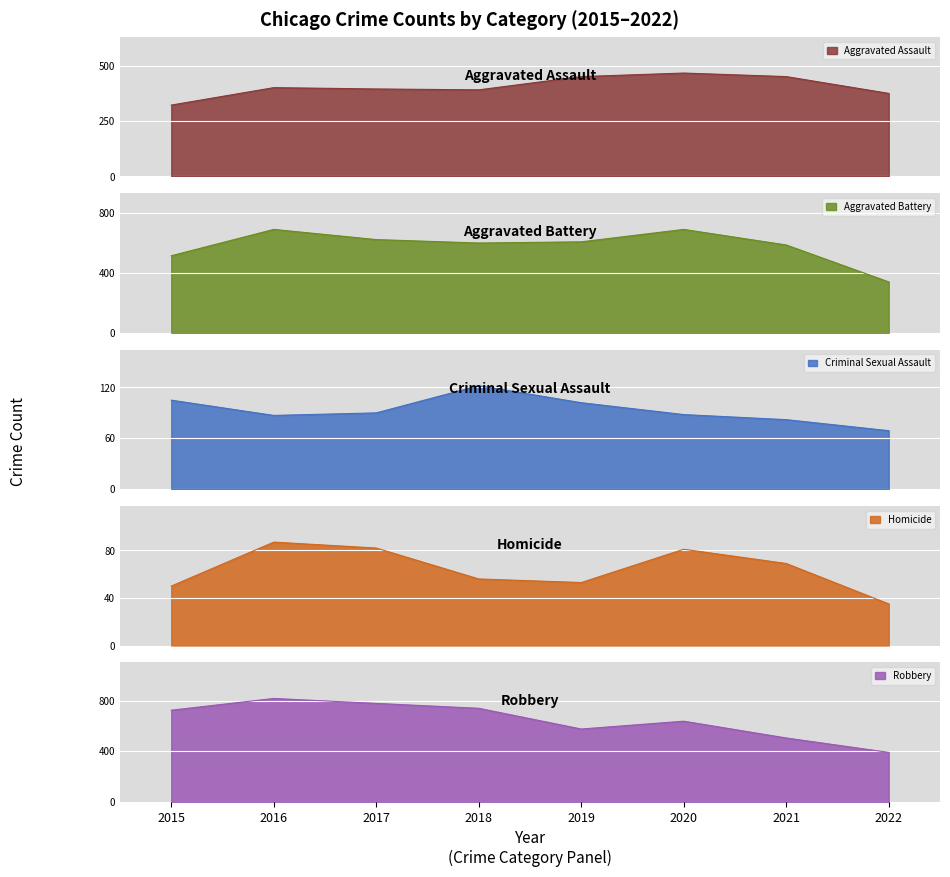

Is it true that Aggravated Battery equals 104 at 2022?

False